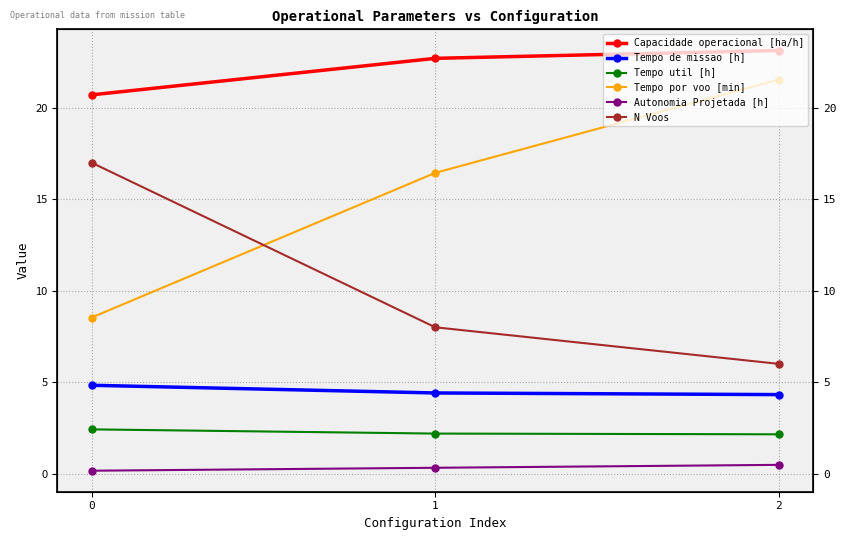

Which series has the widest spread of values?

Tempo por voo [min]